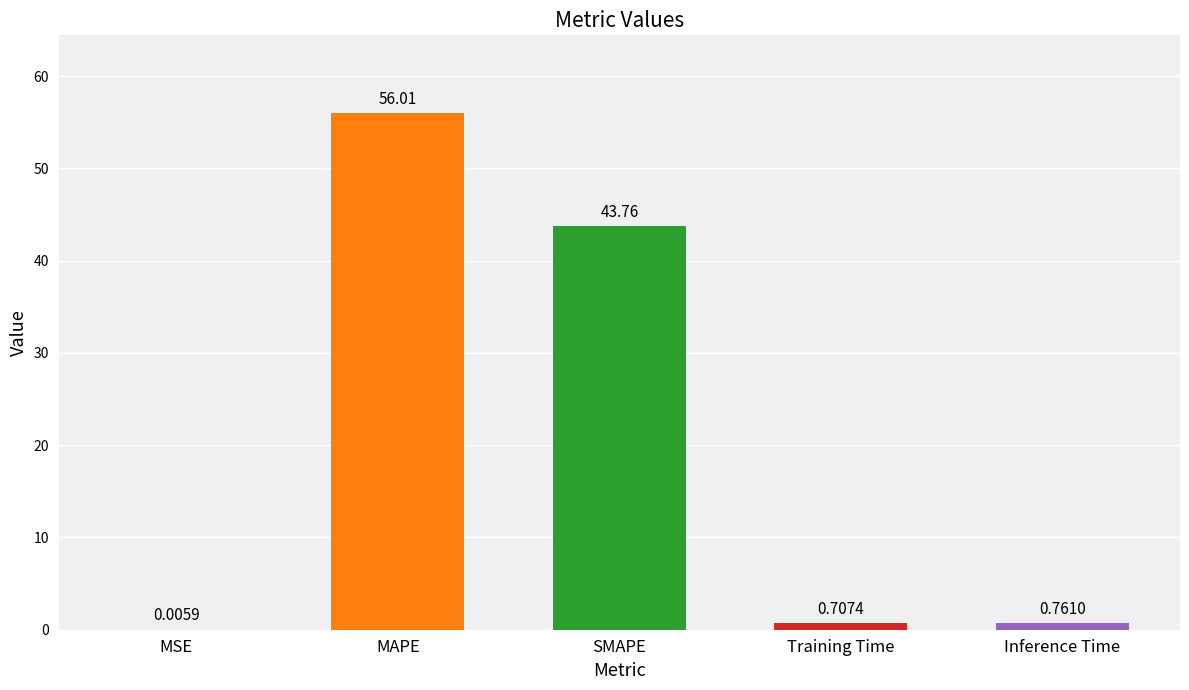

Where is the data nearest to the value 28?

SMAPE